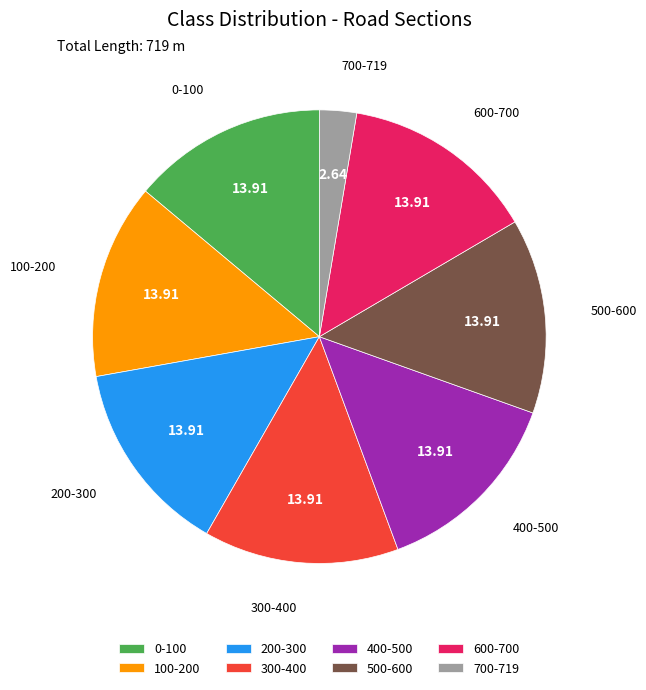

How many segments does this pie chart have?

8